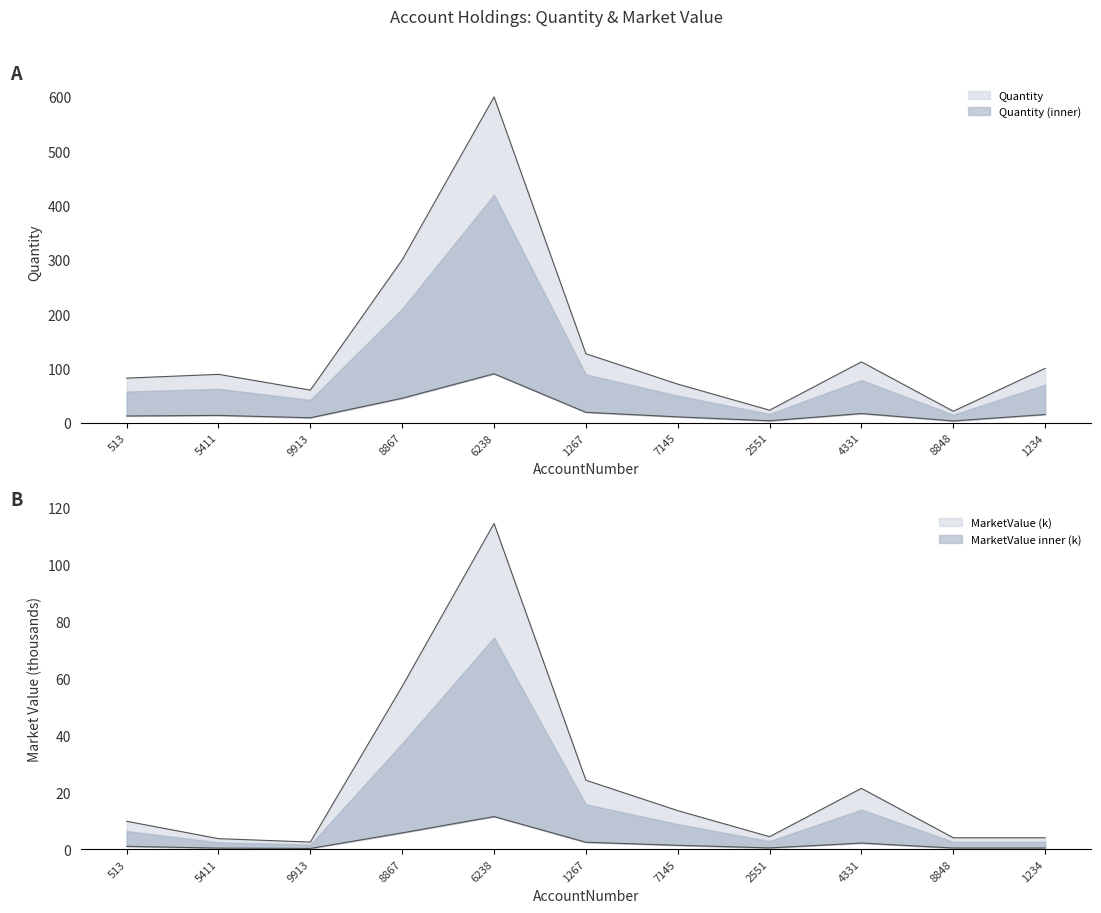

What is the smallest value displayed?

0.2